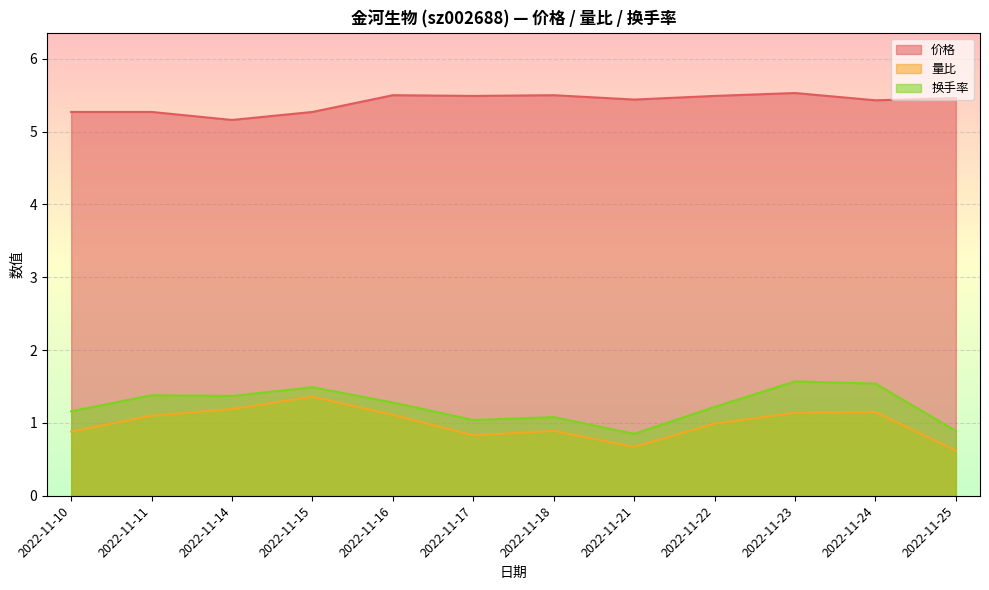

How many data points in 量比 are less than 1?

6